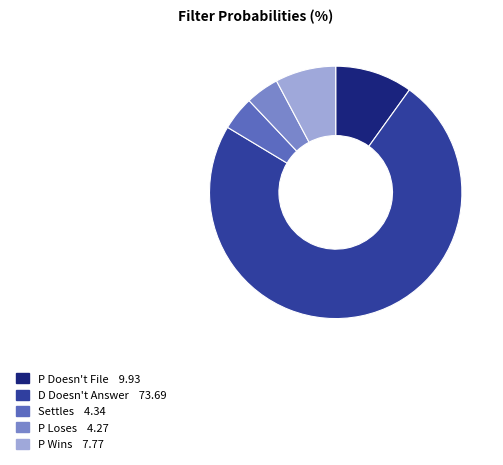

Combined, do Settles 4.34 and D Doesn't Answer 73.69 account for over 50%?

Yes